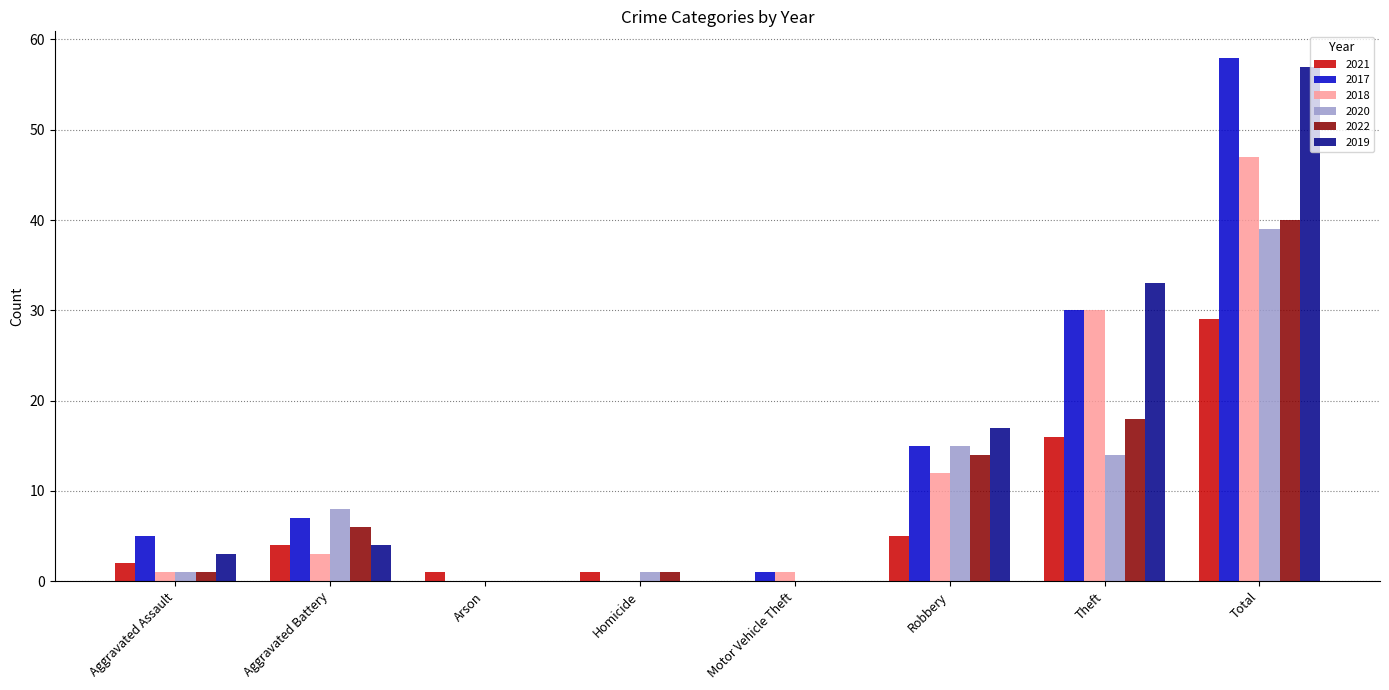

What are all the series names shown in the legend?

2021, 2017, 2018, 2020, 2022, 2019